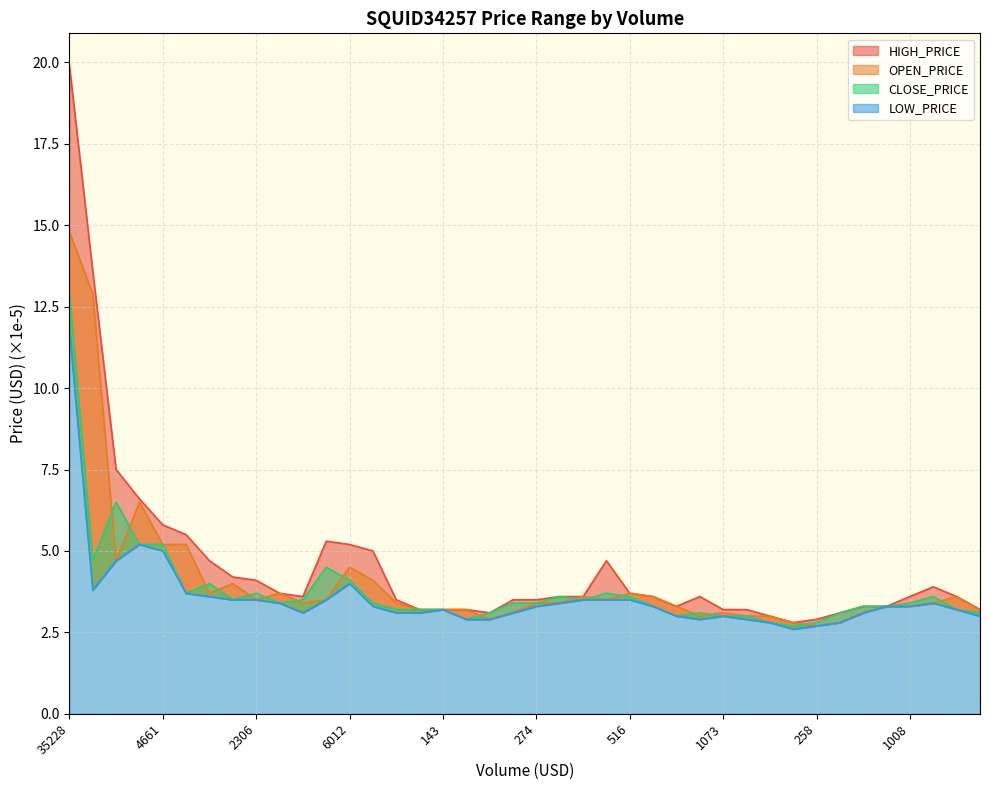

Where is the first local minimum for OPEN_PRICE?

23396